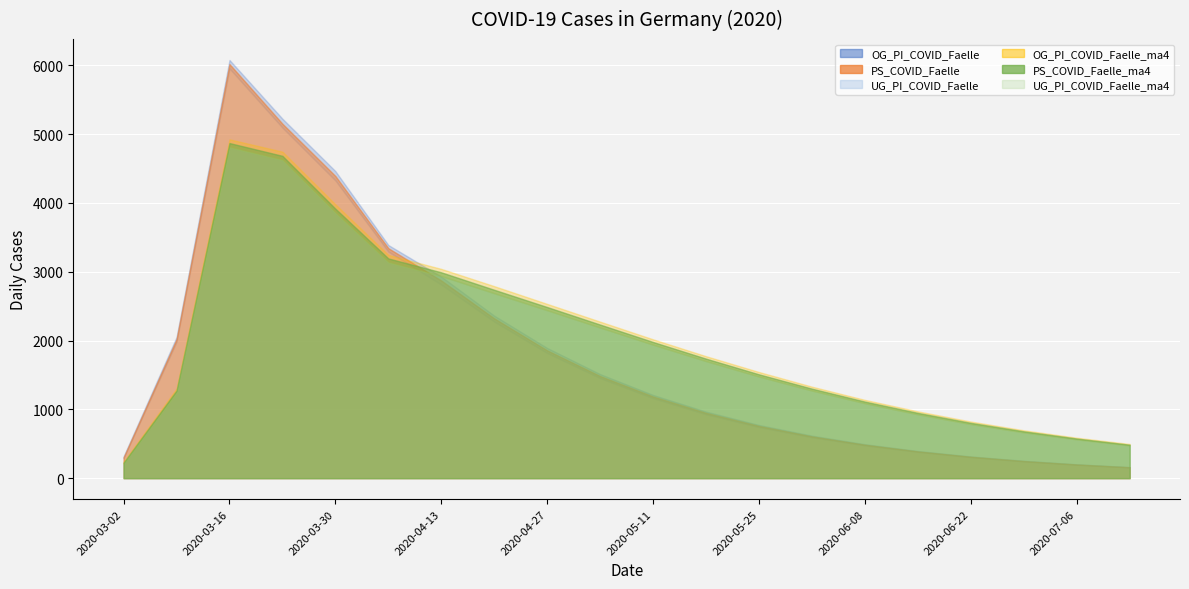

After their last crossing, which series has the higher values: OG_PI_COVID_Faelle_ma4 or PS_COVID_Faelle?

OG_PI_COVID_Faelle_ma4